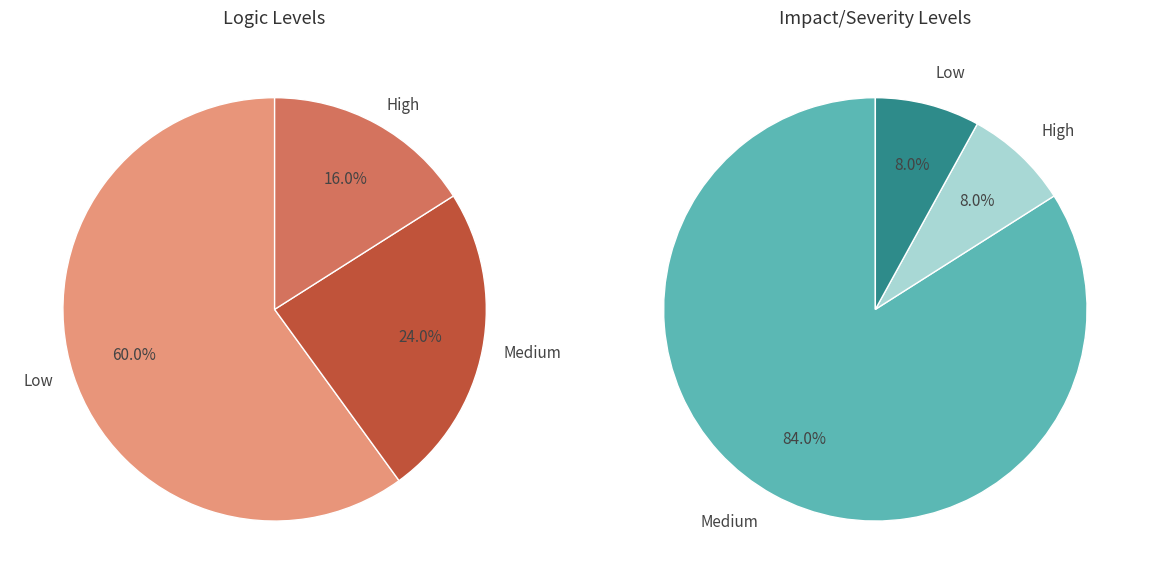

Does any single category account for the majority?

Yes